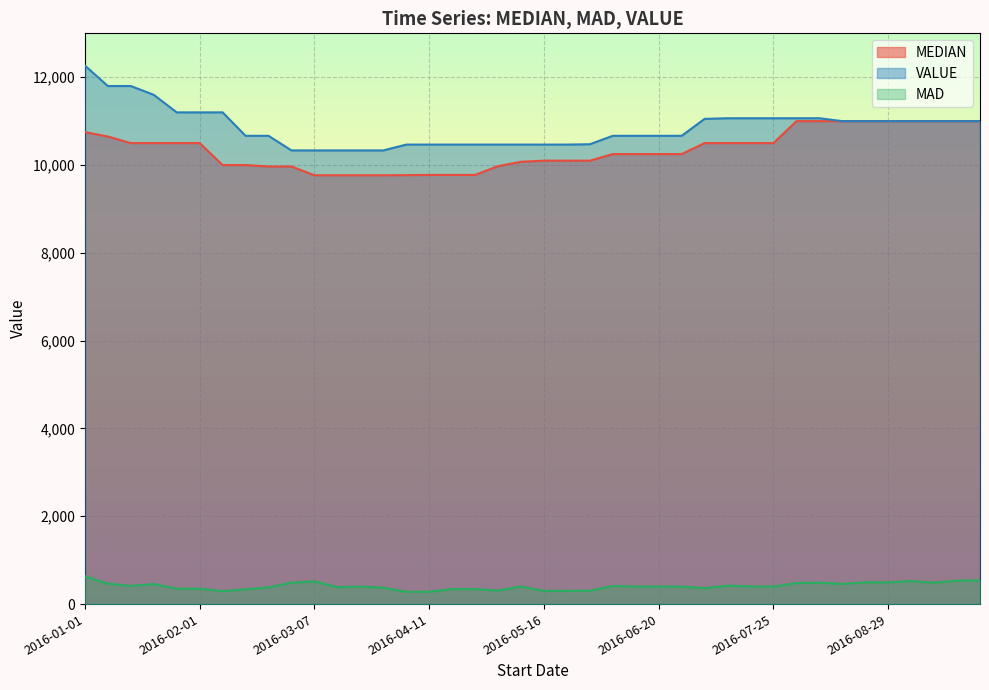

What is the average value of the VALUE series?

10857.8